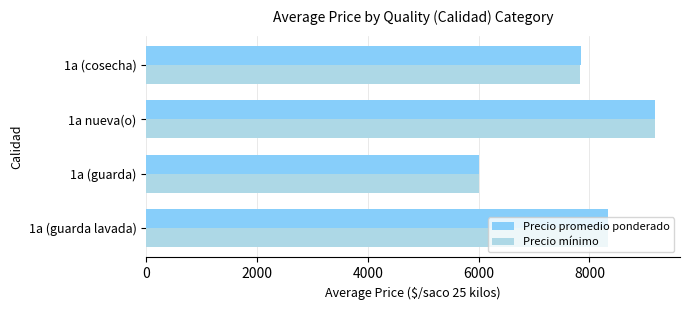

Is the value of Precio promedio ponderado at 1a (guarda lavada) greater than the value of Precio mínimo at 1a nueva(o)?

No